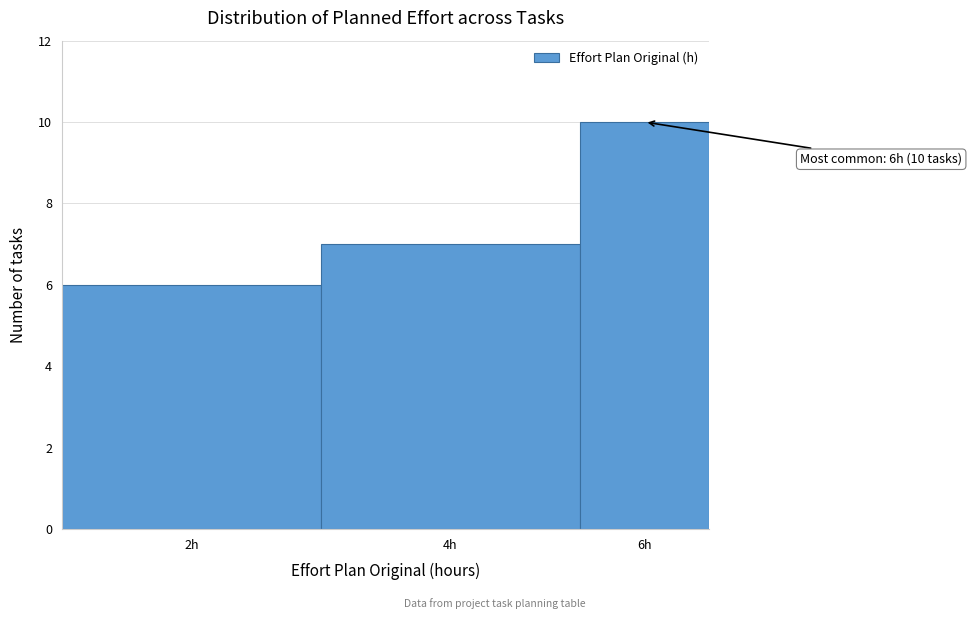

Reading left to right, what are all the values shown in this chart?

2h=6	4h=7	6h=10